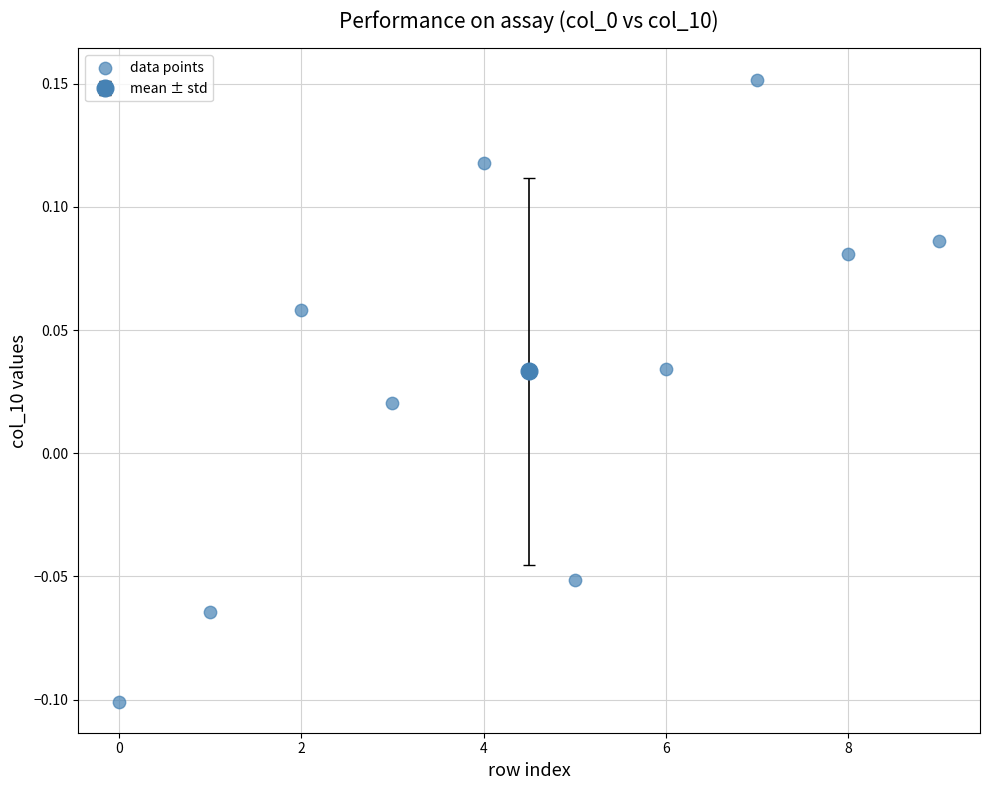

What is the range of Y values (max minus min)?

0.3